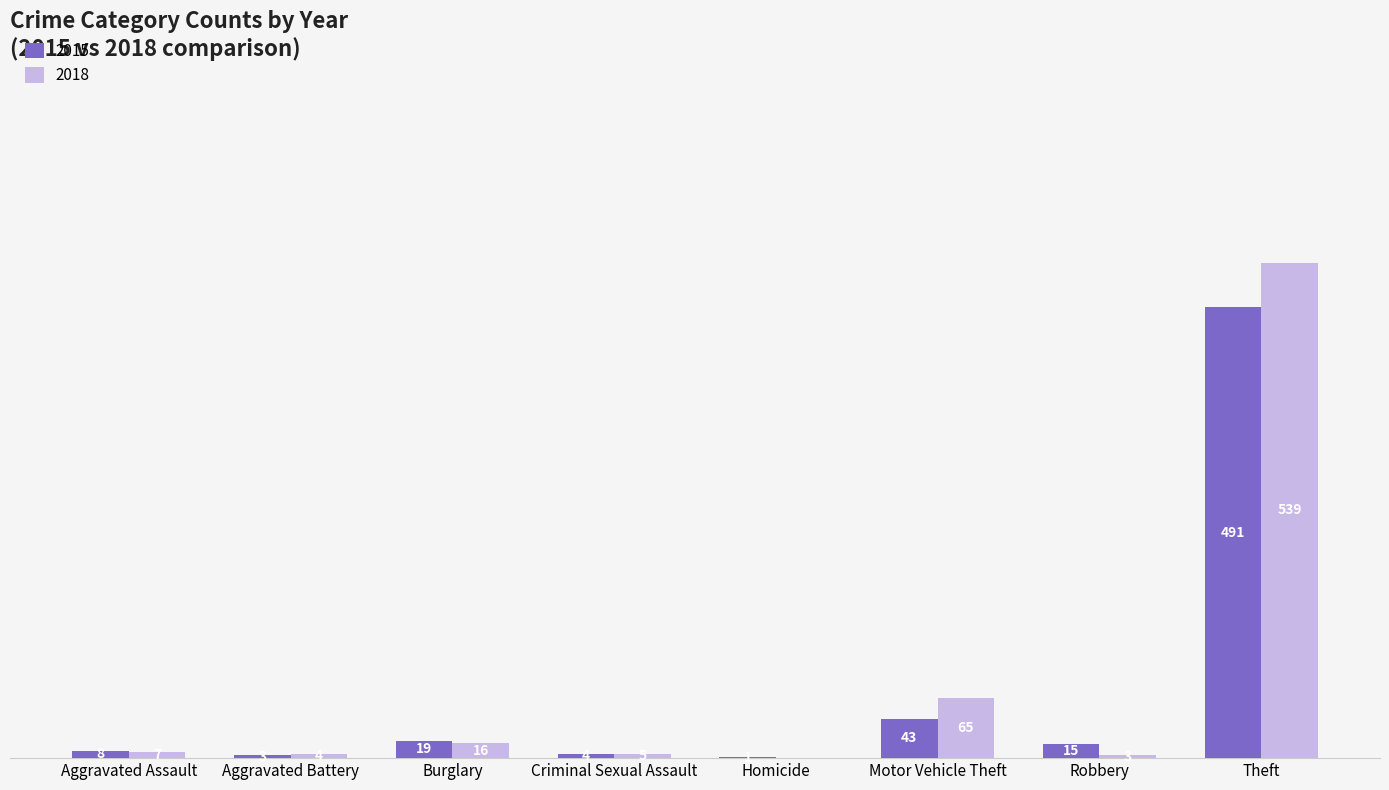

Does the chart contain stacked bars?

No